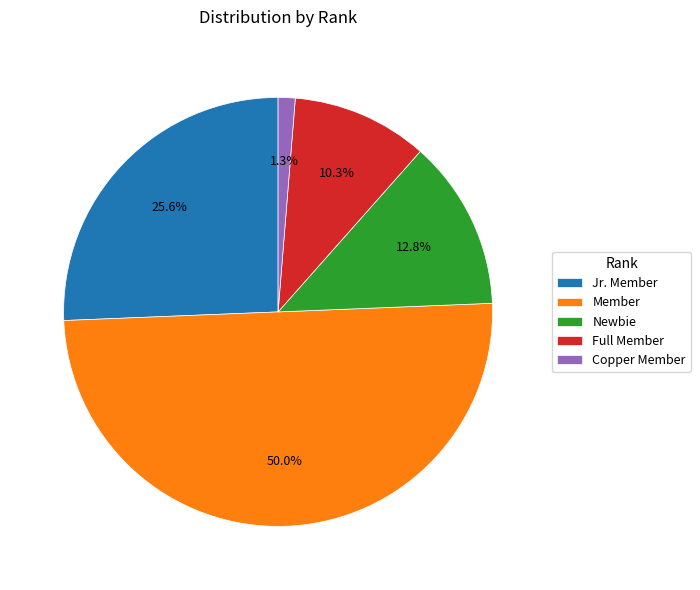

Rank the categories by value from lowest to highest.

Copper Member, Full Member, Newbie, Jr. Member, Member